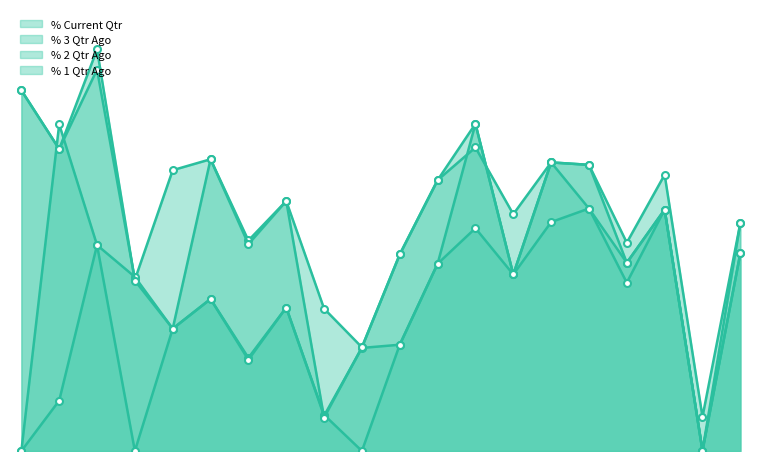

The % Current Qtr series shows 72.7 at ORIENTCEM. True or false?

True